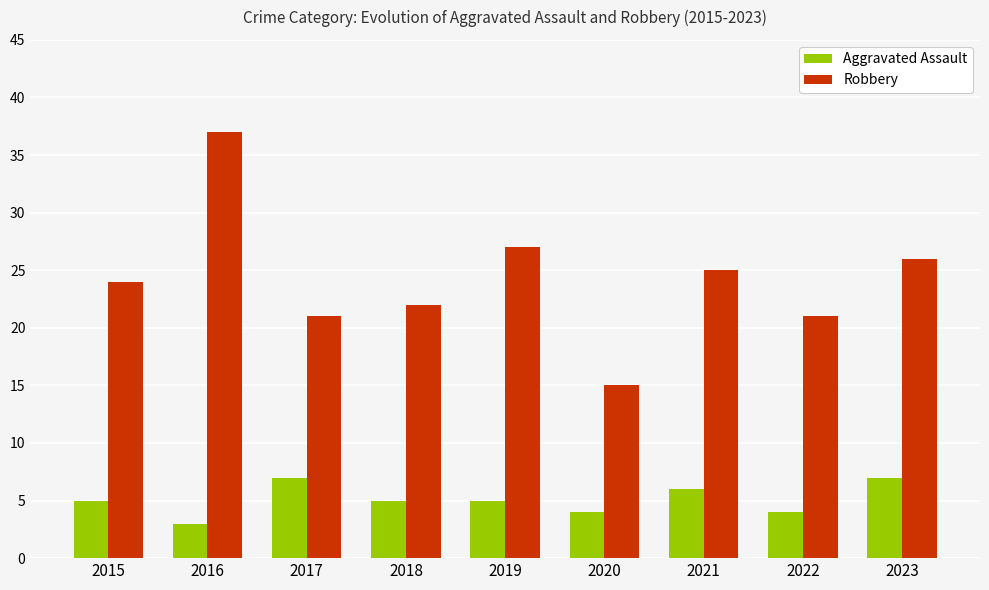

Which series has the largest total across all categories?

Robbery